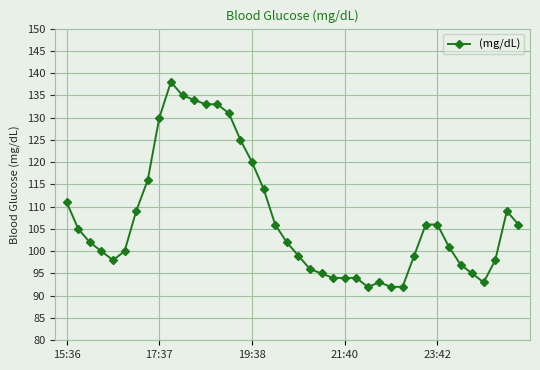

What is the value of the 23rd point from the left?

95